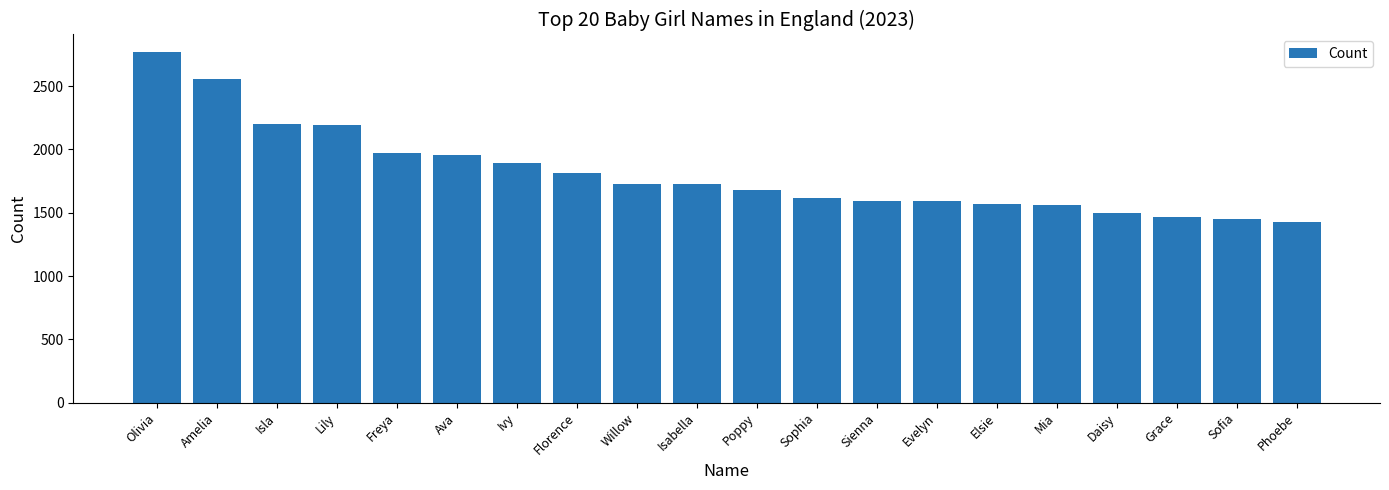

What is the difference between the maximum and minimum values?

1339